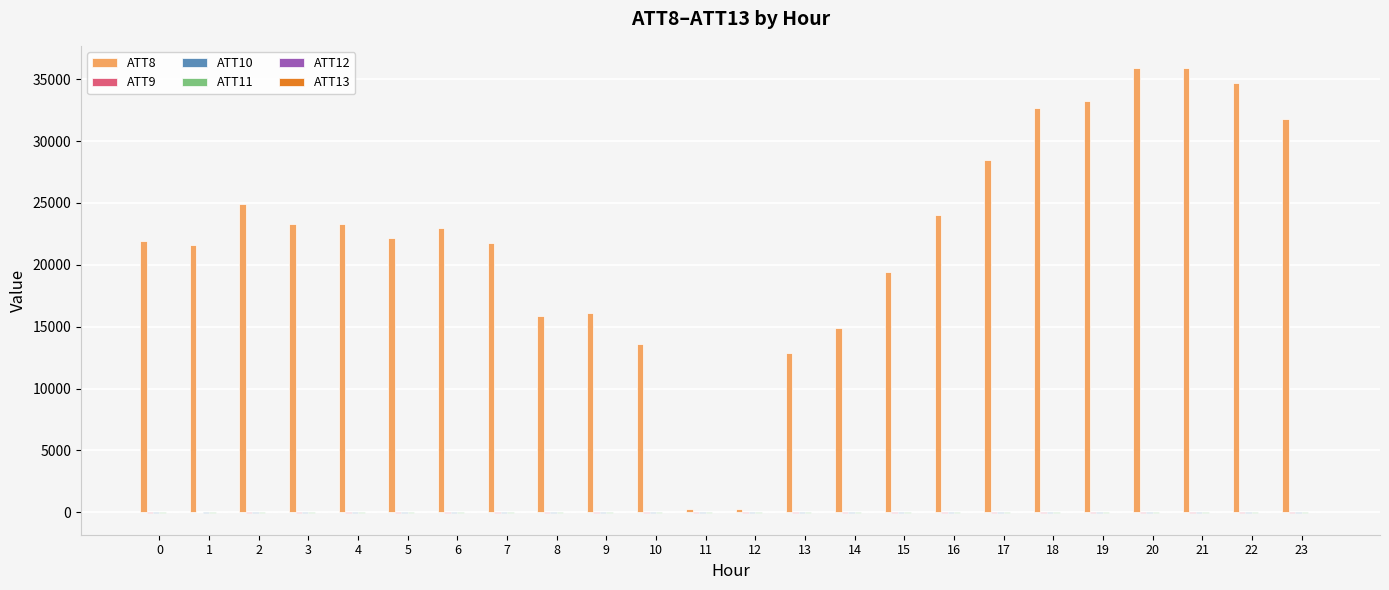

What is the sum of all ATT8 values?

532100.0